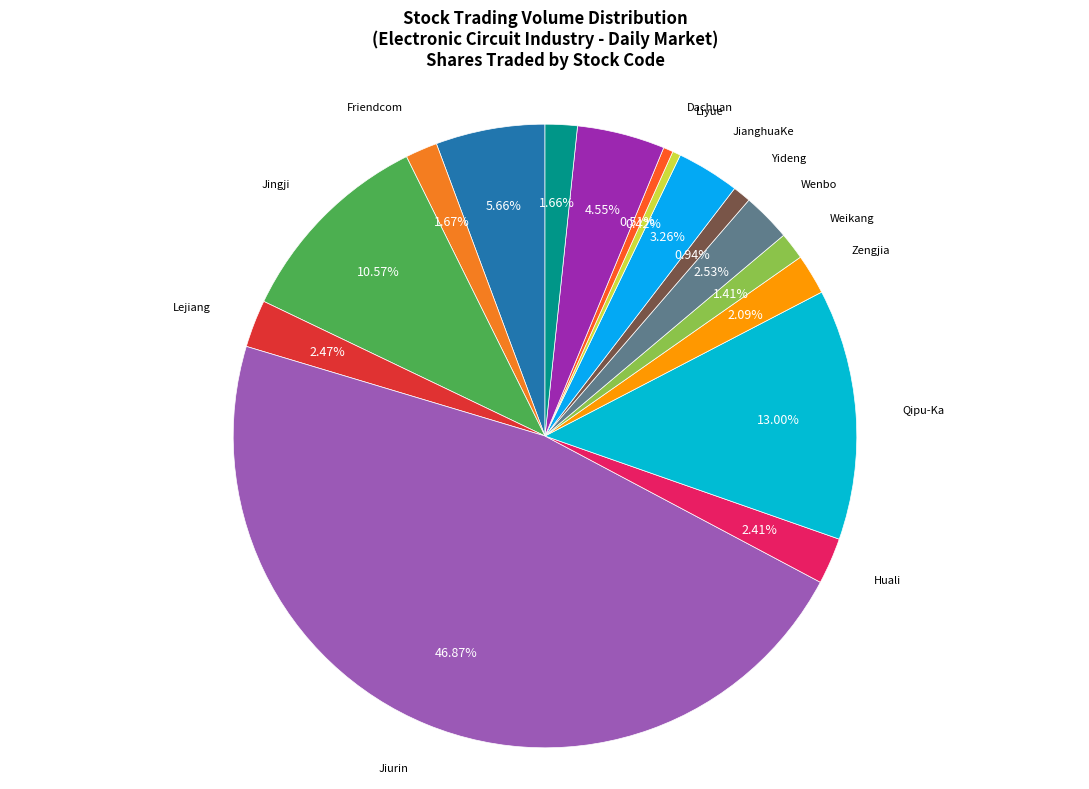

How many segments does this pie chart have?

16